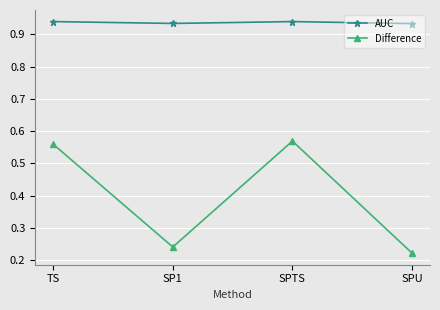

True or false: AUC has a value of 0.3 at SP1.

False